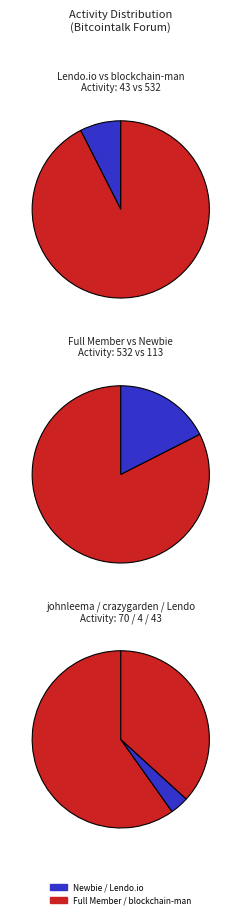

Is there a majority slice in this chart?

Yes